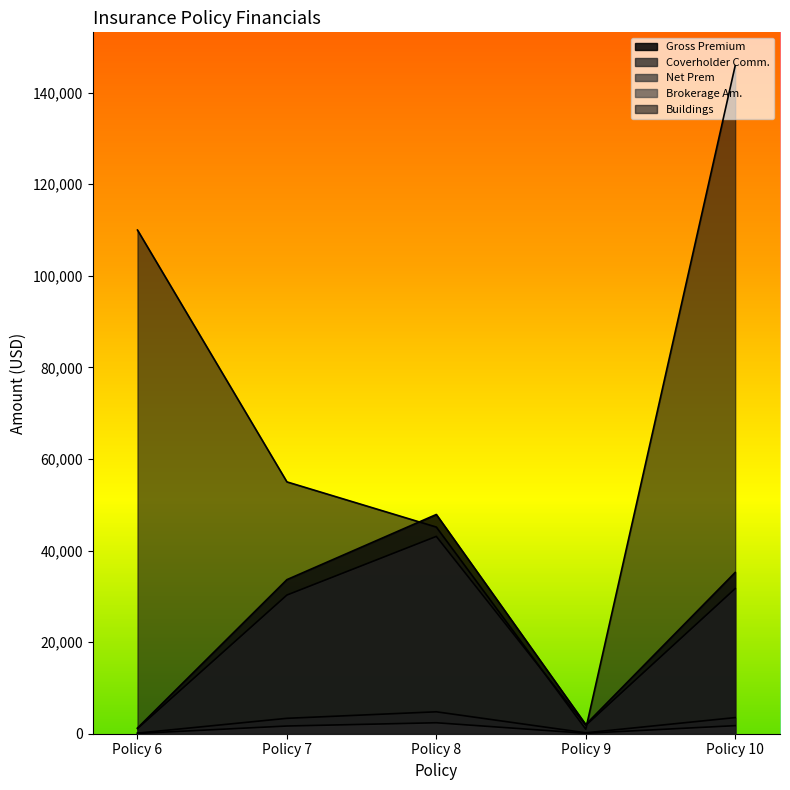

True or false: Brokerage Am. has a value of 25.3 at Policy 6.

False